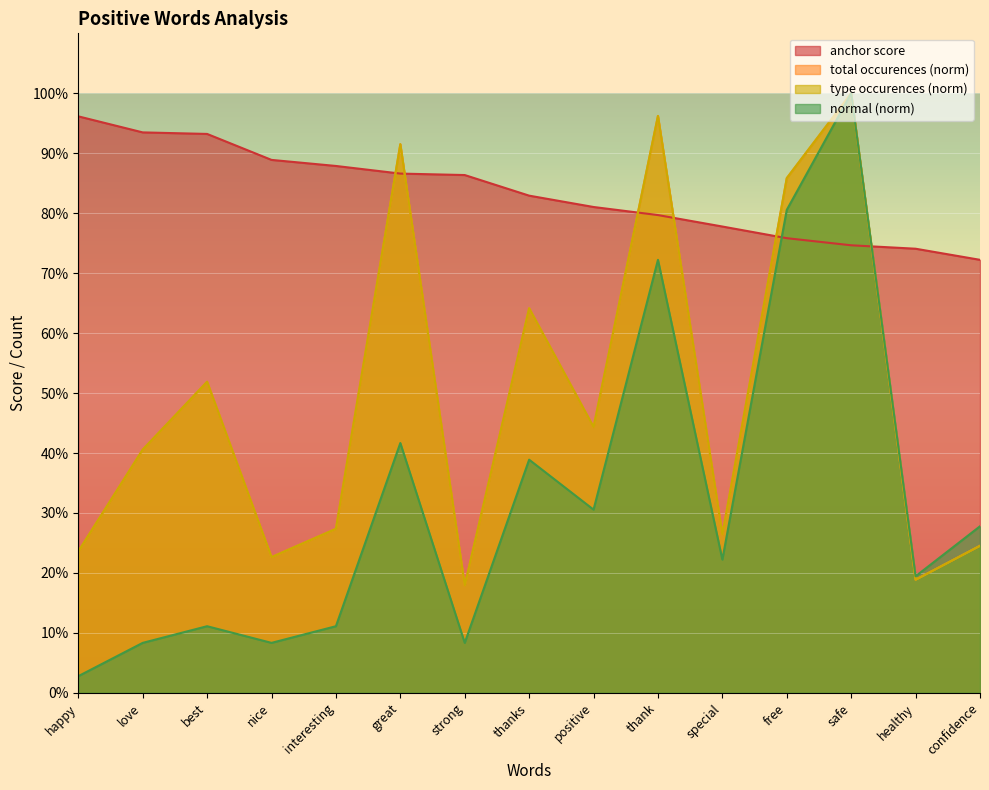

How many interior local valleys does the type occurences series have?

5